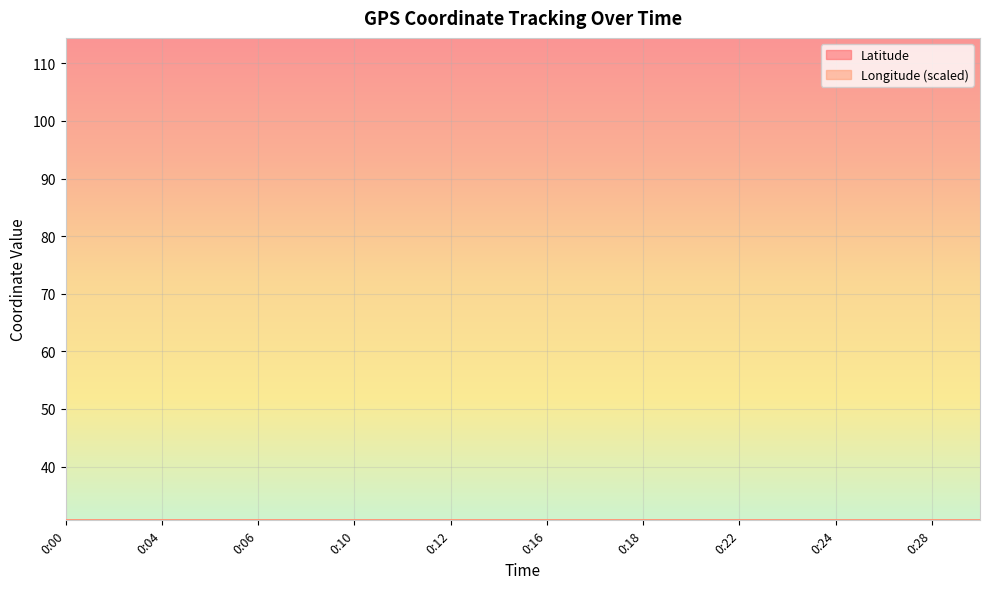

Rank the categories by Latitude value from lowest to highest.

0:27, 0:28, 0:29, 0:15, 0:16, 0:17, 0:00, 0:12, 0:18, 0:03, 0:09, 0:10, 0:11, 0:21, 0:22, 0:23, 0:04, 0:05, 0:24, 0:06